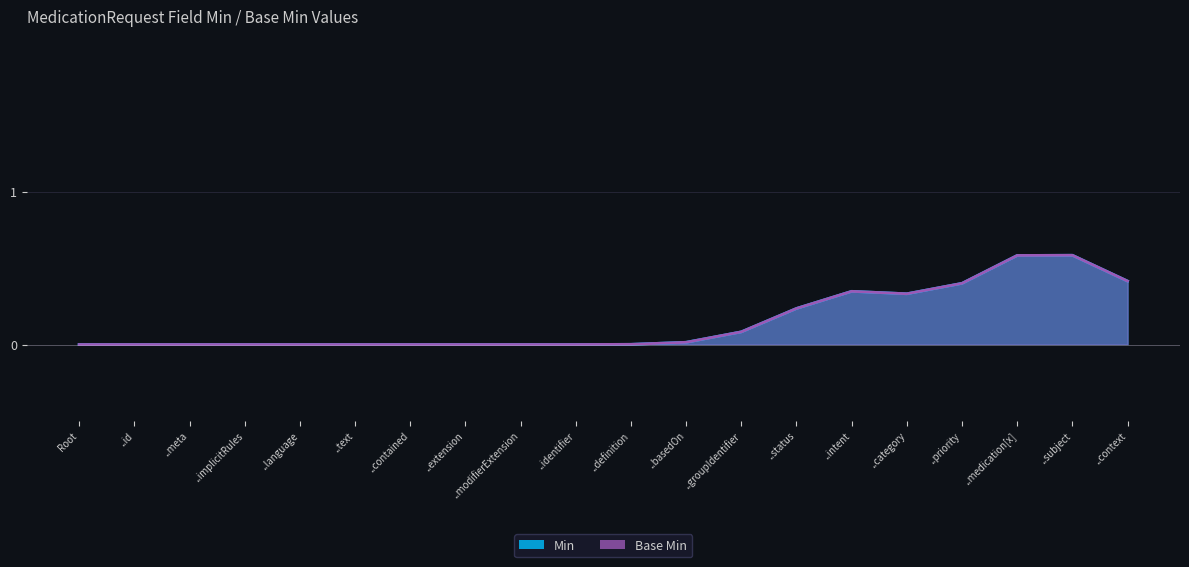

Does the chart display data point markers on the line(s)?

No